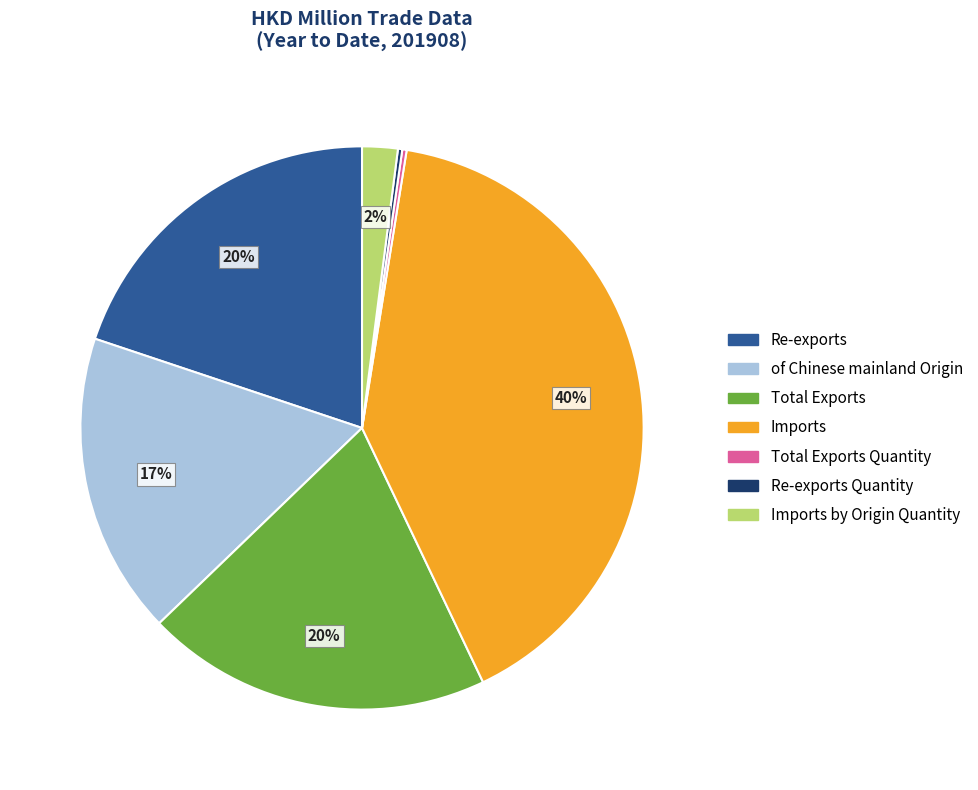

Does any single category account for the majority?

No